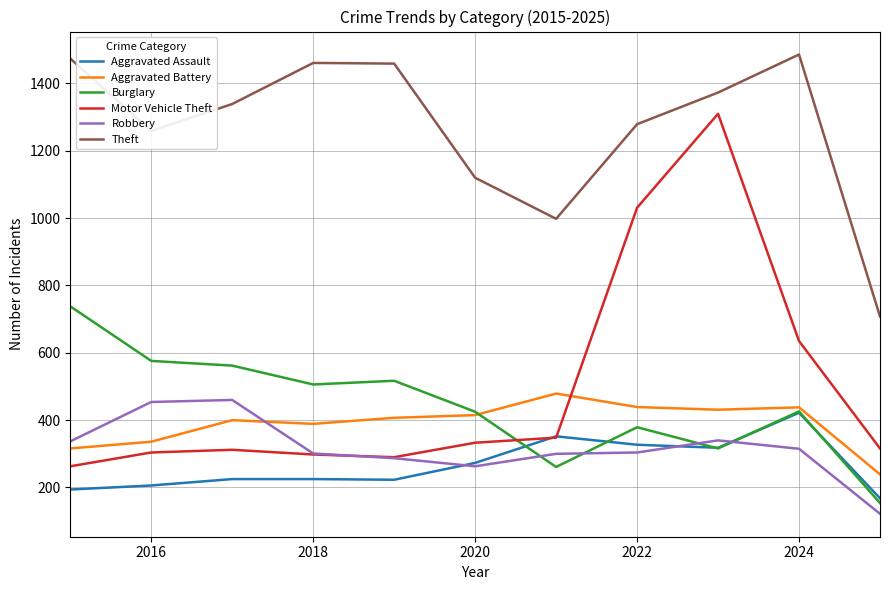

What is the maximum value shown in the chart?

1486